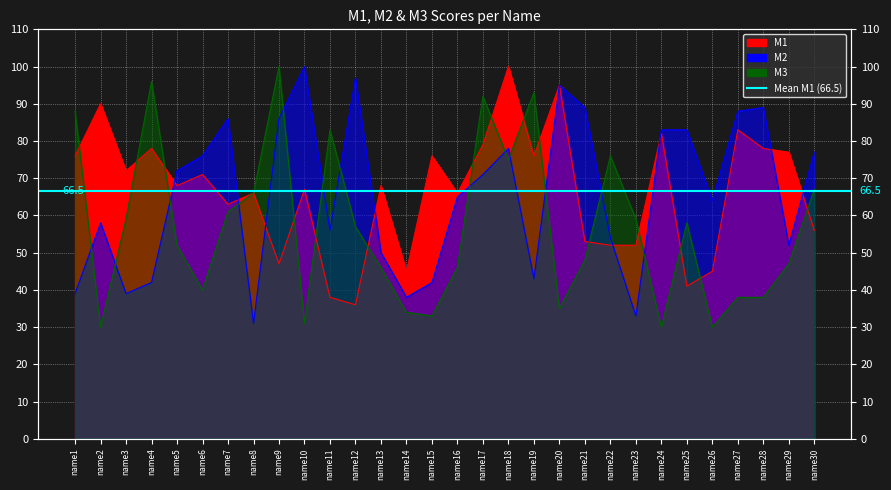

Which series has the largest range (max minus min)?

M3